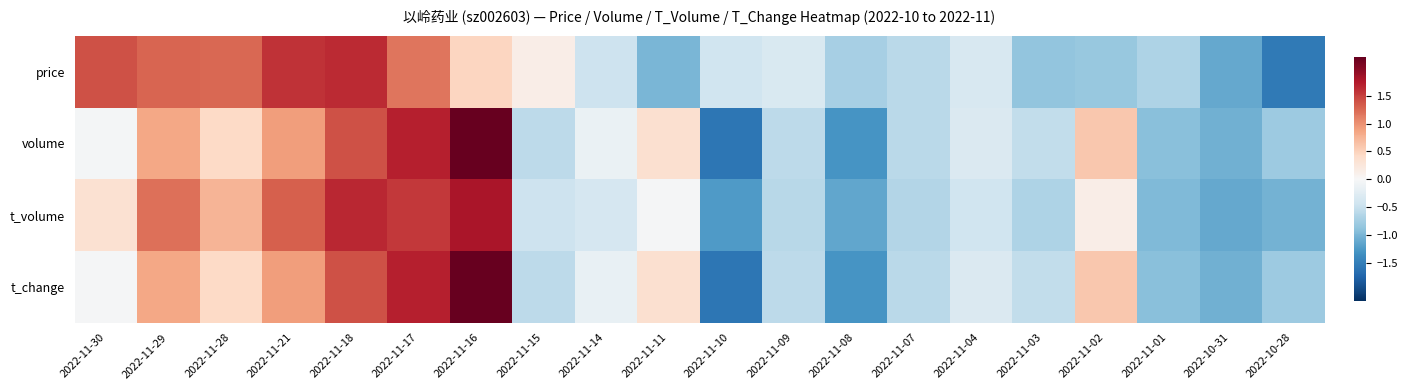

Which category has the lowest value across all series?

2022-11-10